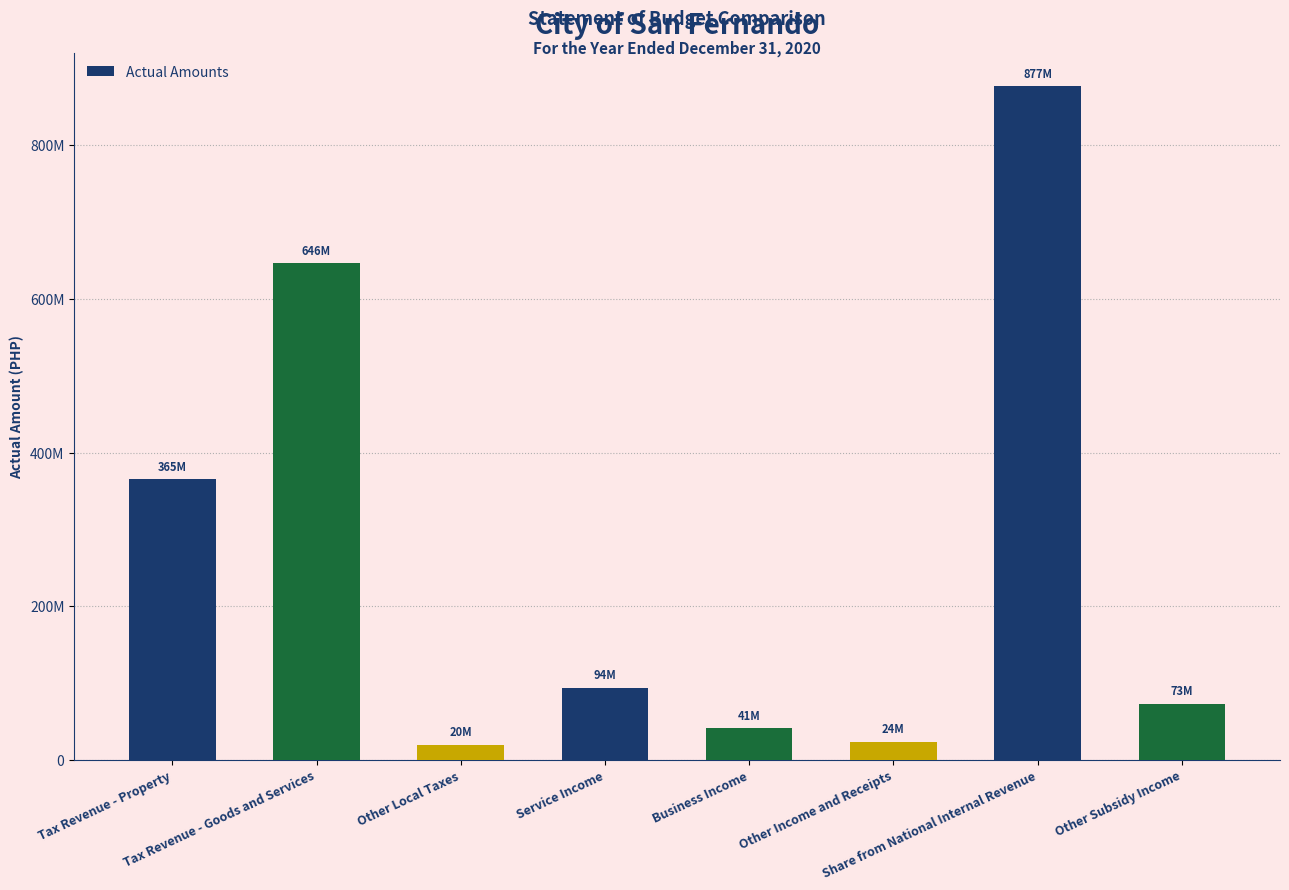

Rank the categories by value from lowest to highest.

Other Local Taxes, Other Income and Receipts, Business Income, Other Subsidy Income, Service Income, Tax Revenue - Property, Tax Revenue - Goods and Services, Share from National Internal Revenue